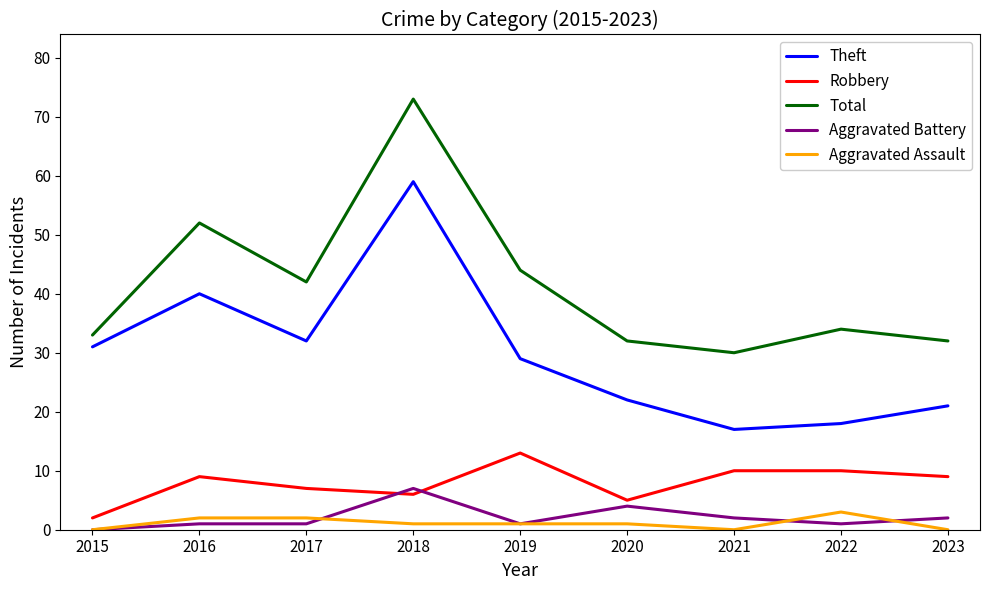

How many distinct data groups are displayed?

5